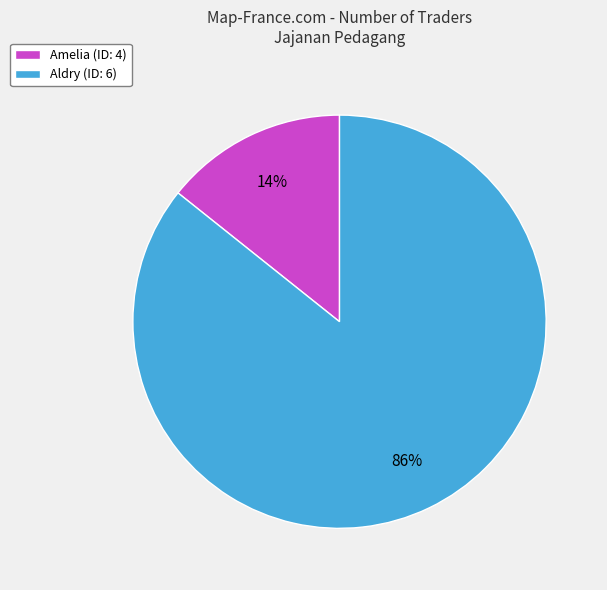

The Amelia (ID: 4) slice represents 25% of the pie. True or false?

False